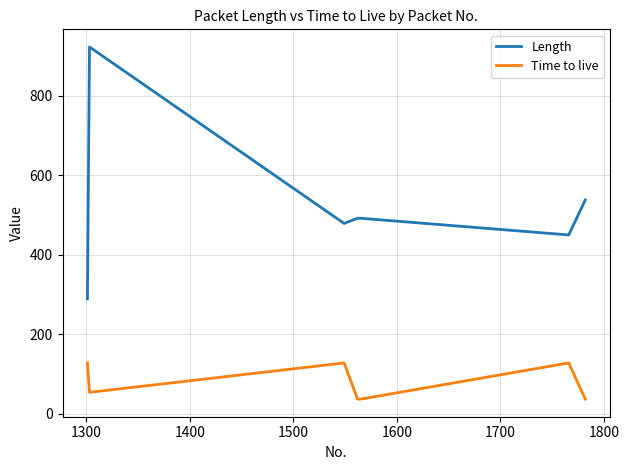

True or false: Length and Time to live intersect in this chart.

False